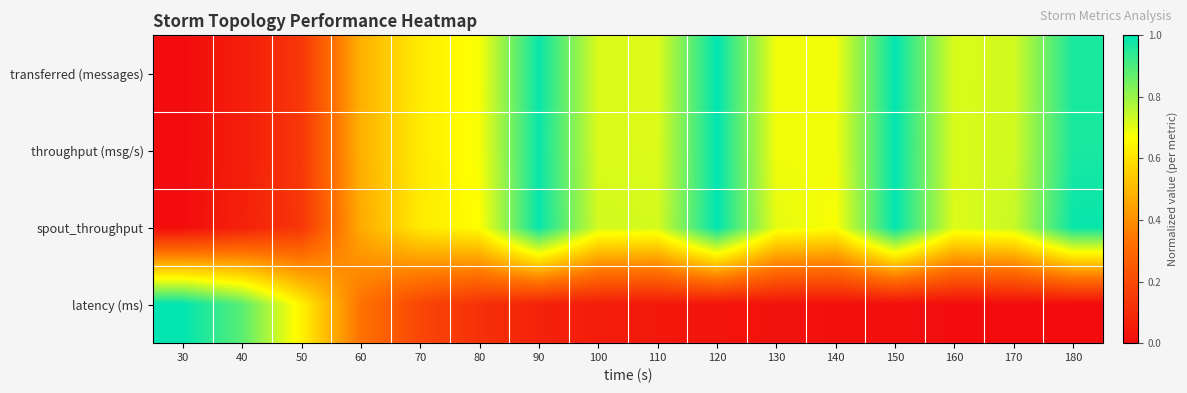

At how many categories does at least one series exceed 0?

16